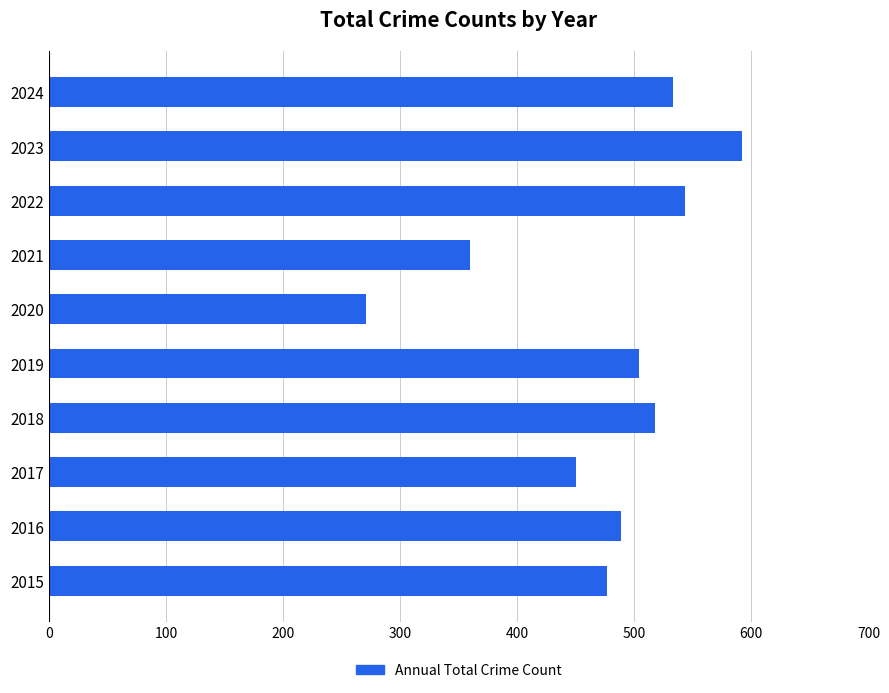

What is the greatest value displayed?

592